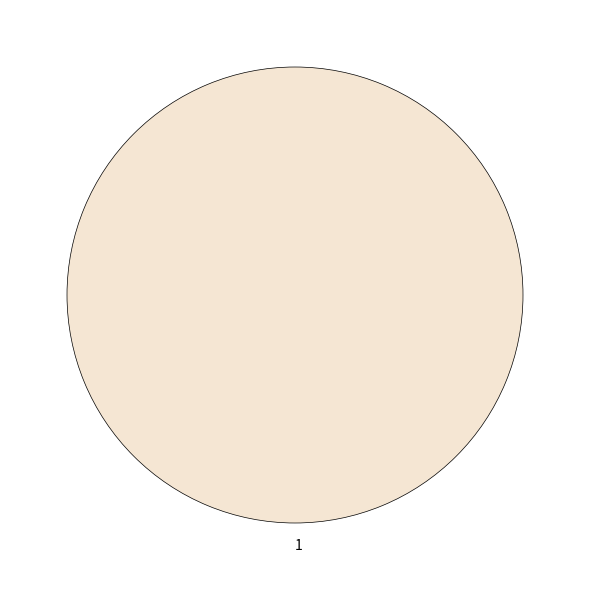

True or false: 1 accounts for 100% of the total.

True